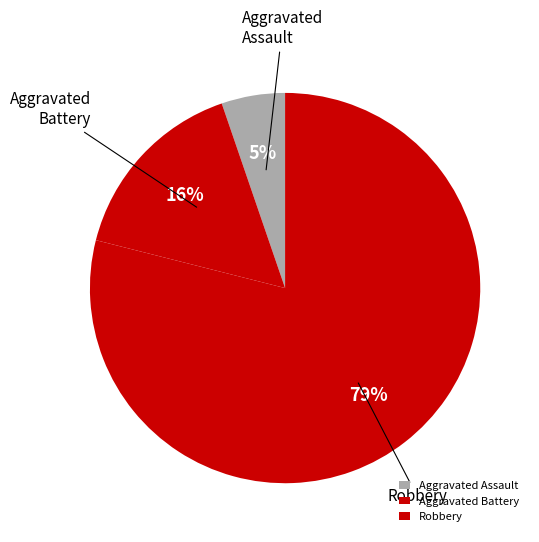

To the nearest percent, what is the difference between the largest and smallest slice percentages?

74%